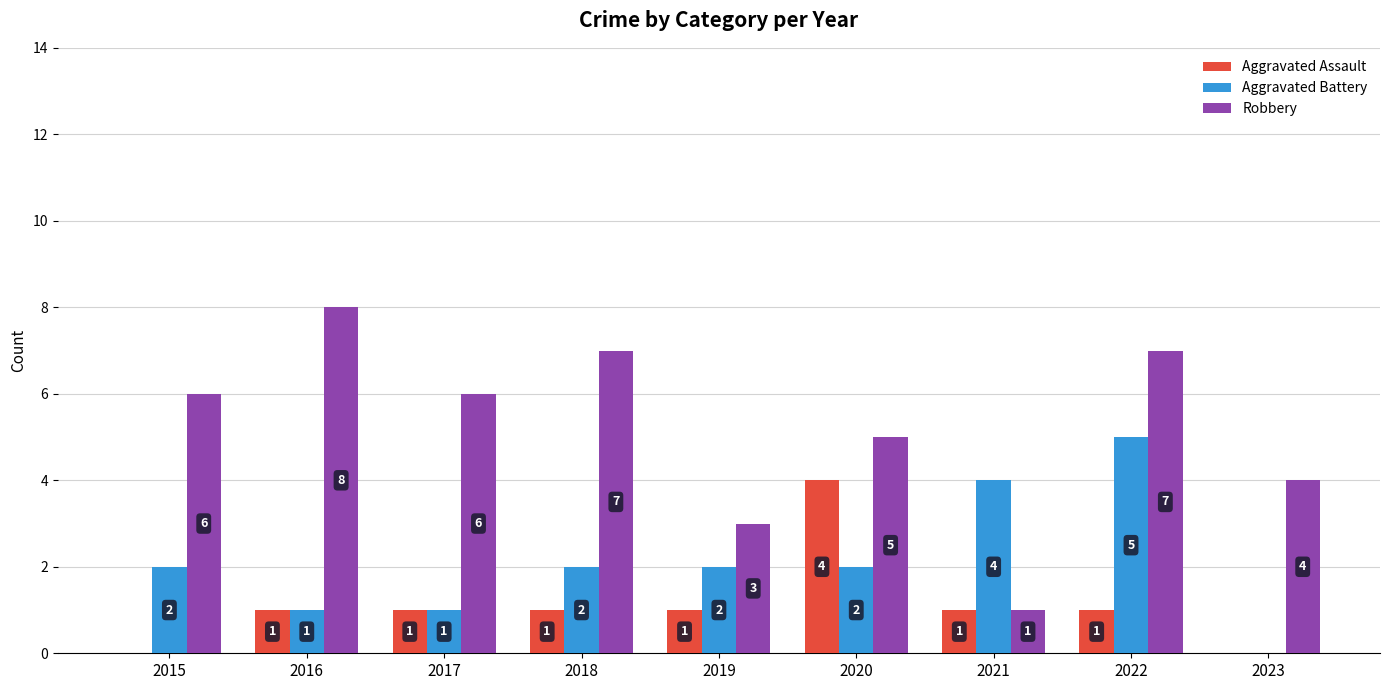

Which series has the widest spread of values?

Robbery